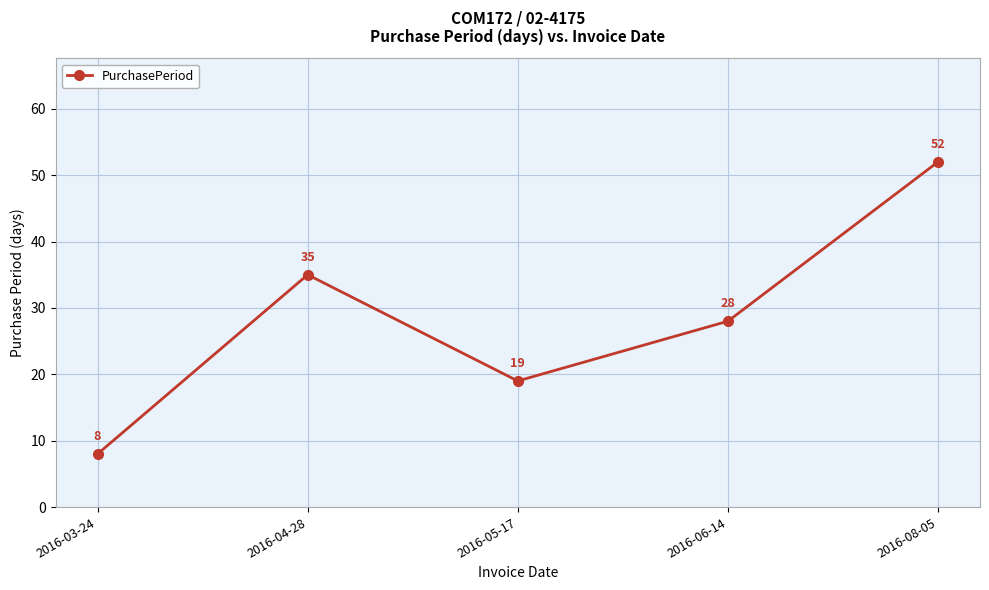

Reading right to left, what are all the values shown in this chart?

2016-08-05=52	2016-06-14=28	2016-05-17=19	2016-04-28=35	2016-03-24=8